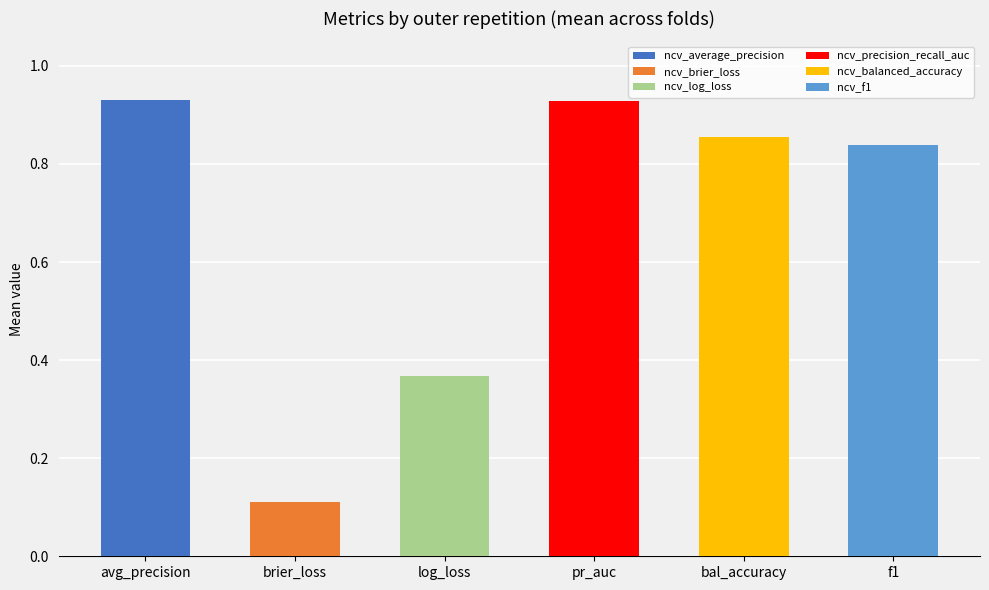

What position from the right is brier_loss?

5